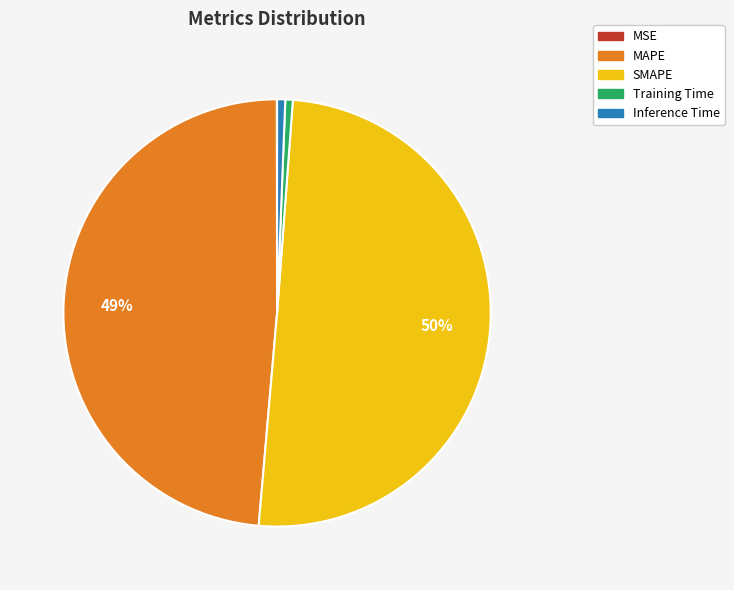

Which category accounts for the majority?

SMAPE